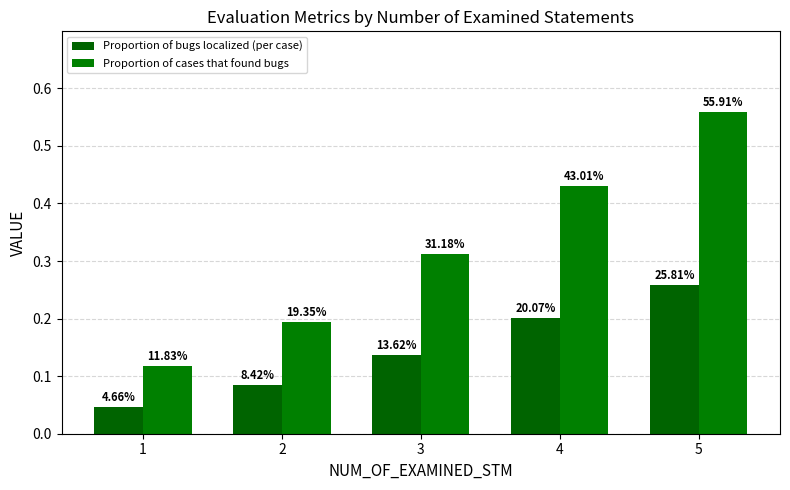

List the series in order of their peak value, lowest first.

Proportion of bugs localized (per case), Proportion of cases that found bugs